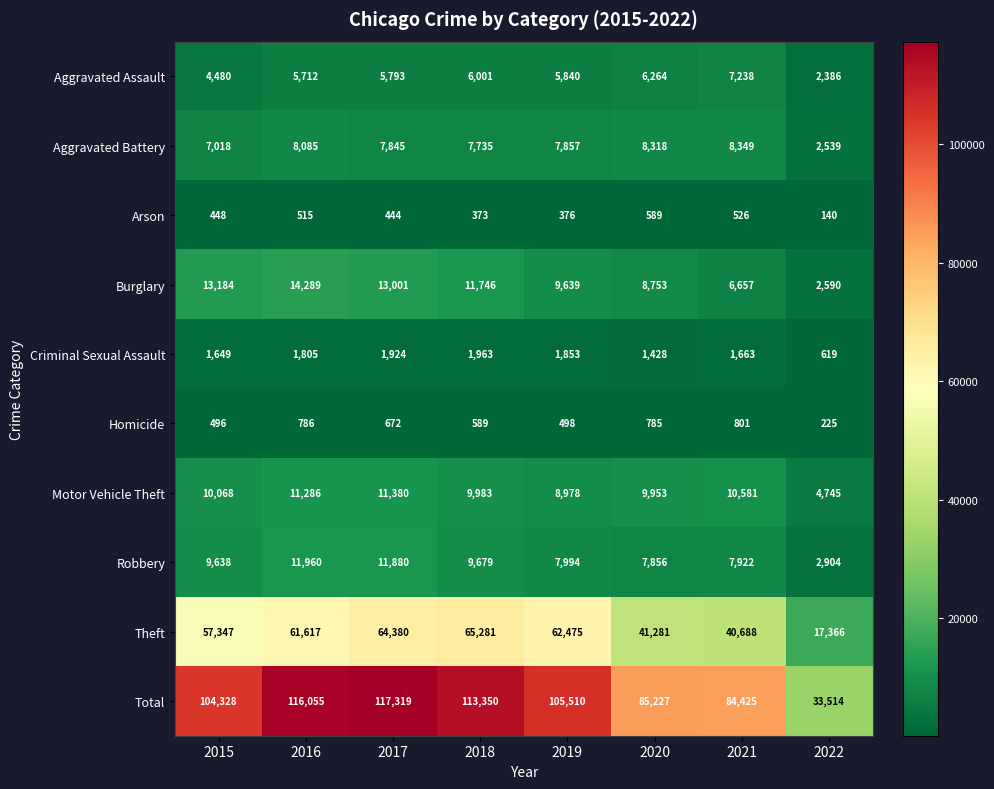

Which category has the highest value in the Burglary series?

2016